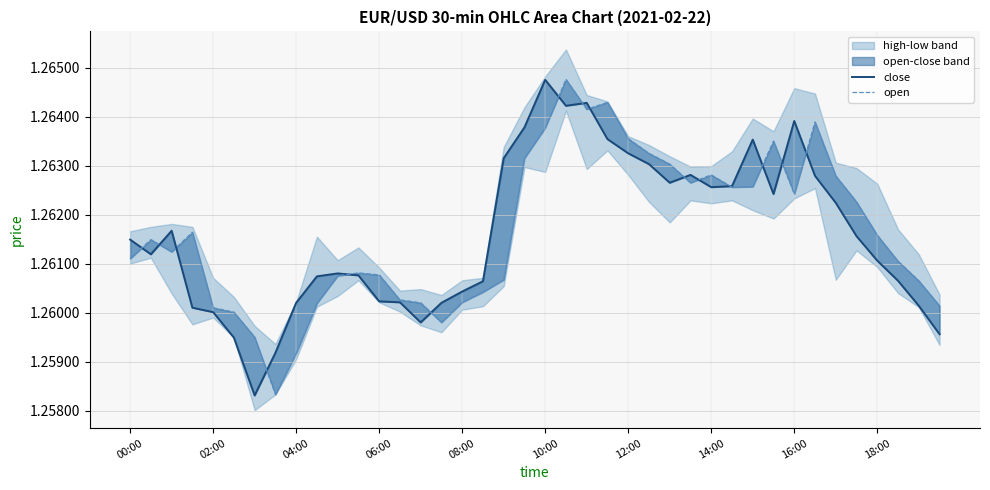

Which has a higher value, 10 or 00:00?

00:00